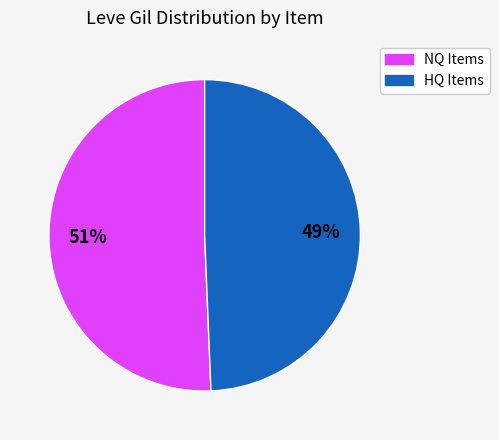

Is there a majority slice in this chart?

Yes